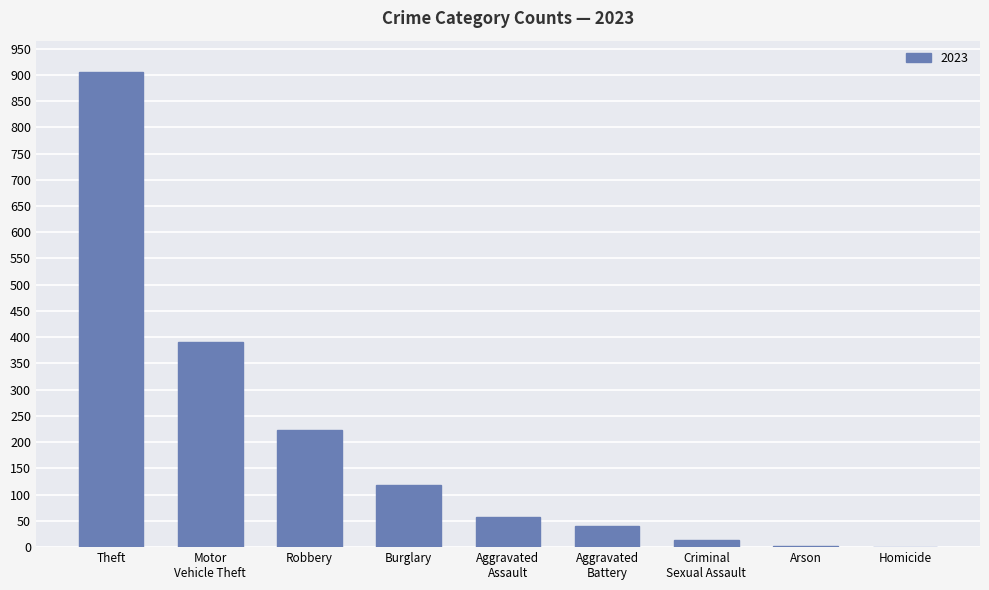

True or false: the data shows 291 at Robbery.

False